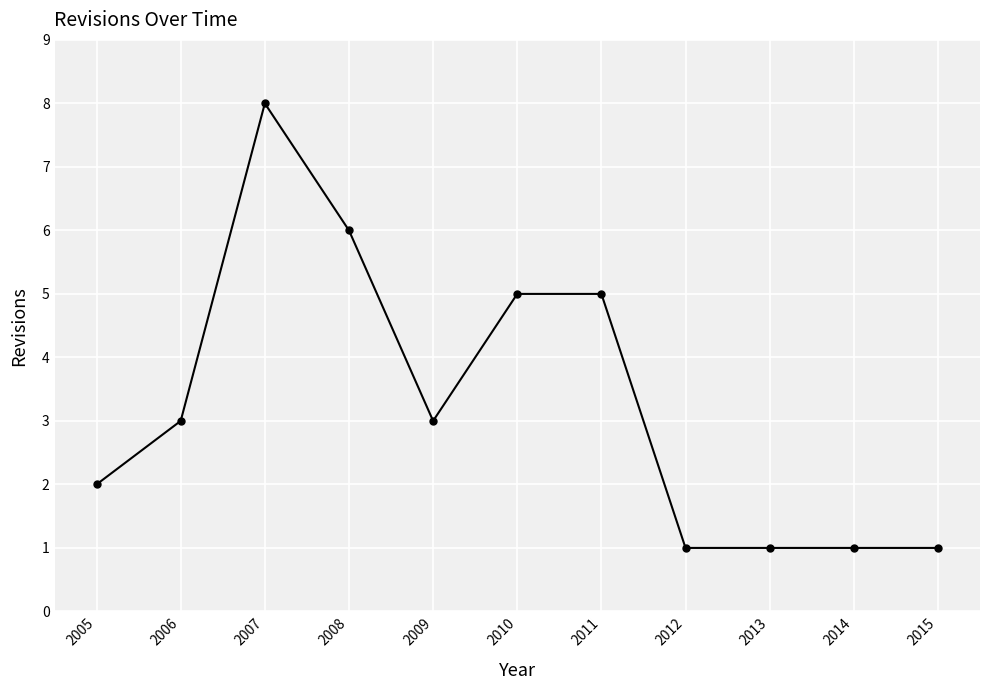

Reading left to right, extract all data points from this chart.

2005=2	2006=3	2007=8	2008=6	2009=3	2010=5	2011=5	2012=1	2013=1	2014=1	2015=1